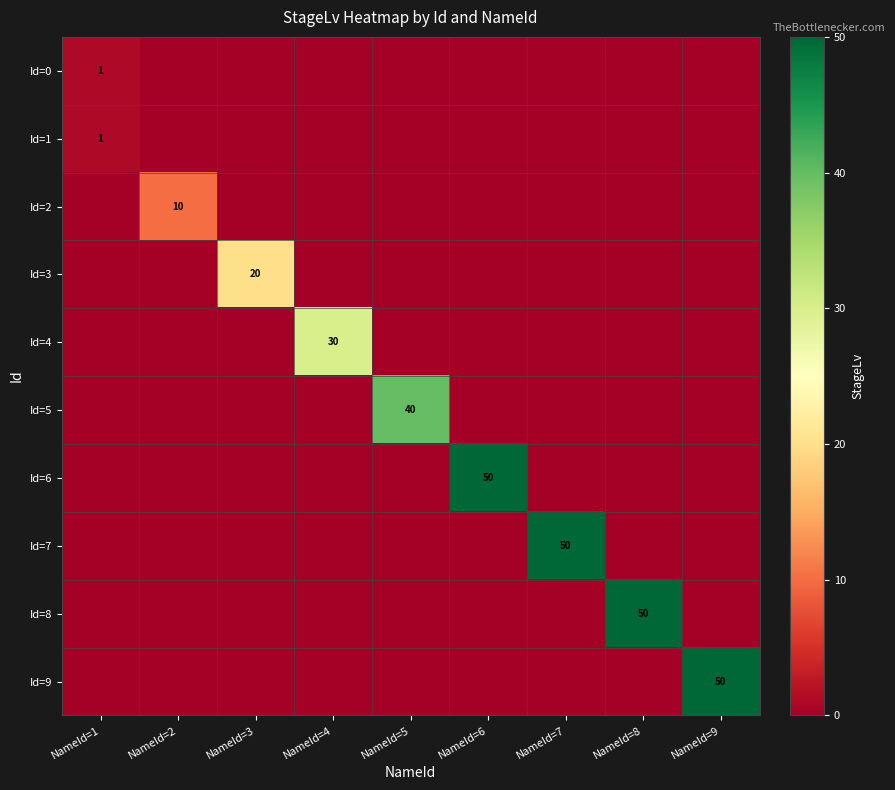

The value of Id=8 at NameId=8 is 50. True or false?

True